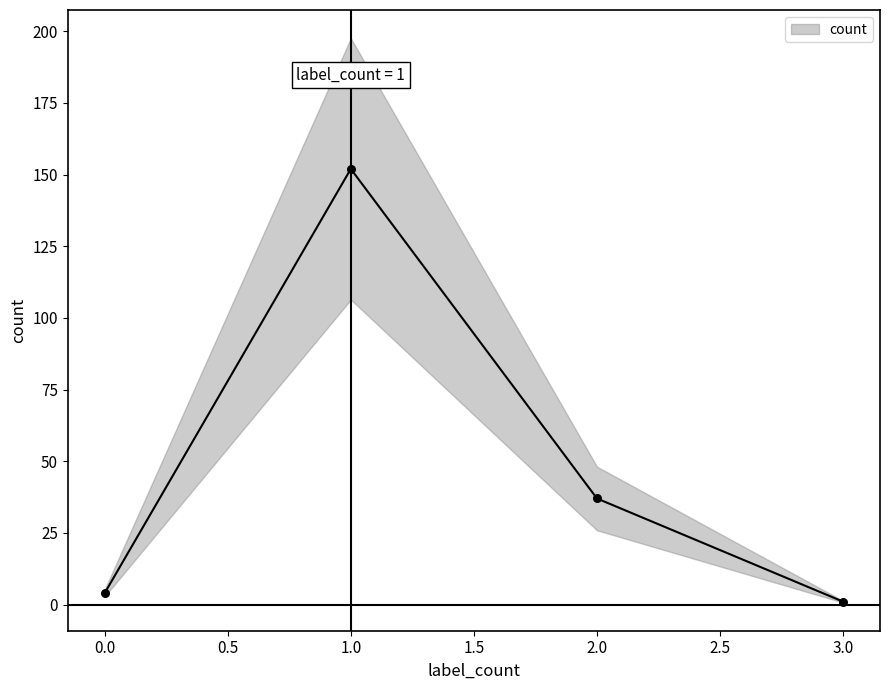

What is the change in value from 0 to 2?

+33